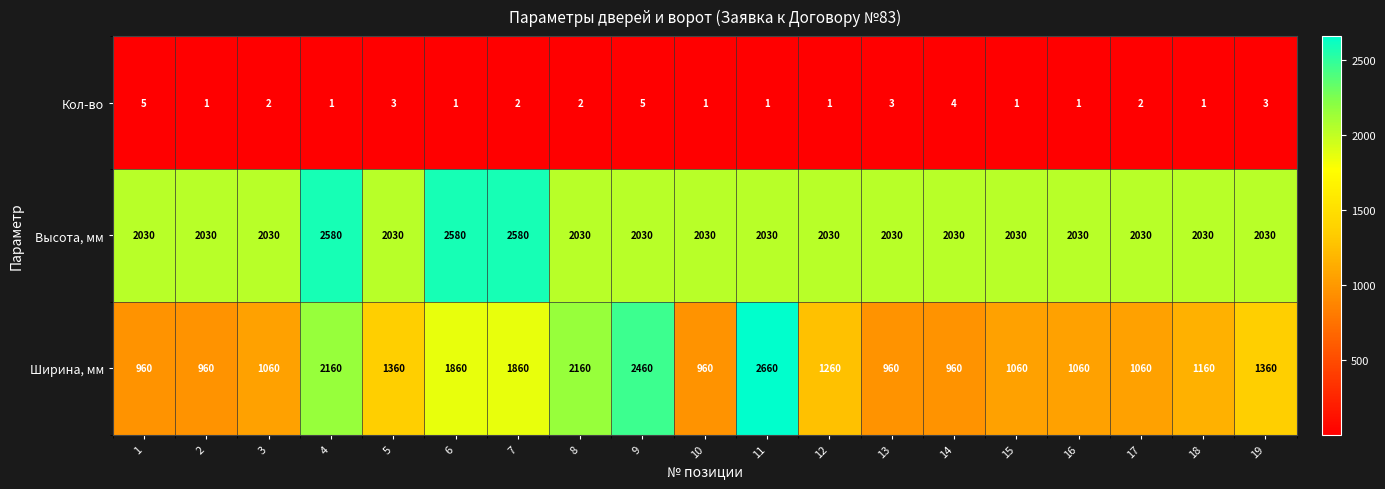

Which series has the largest total across all categories?

Высота, мм